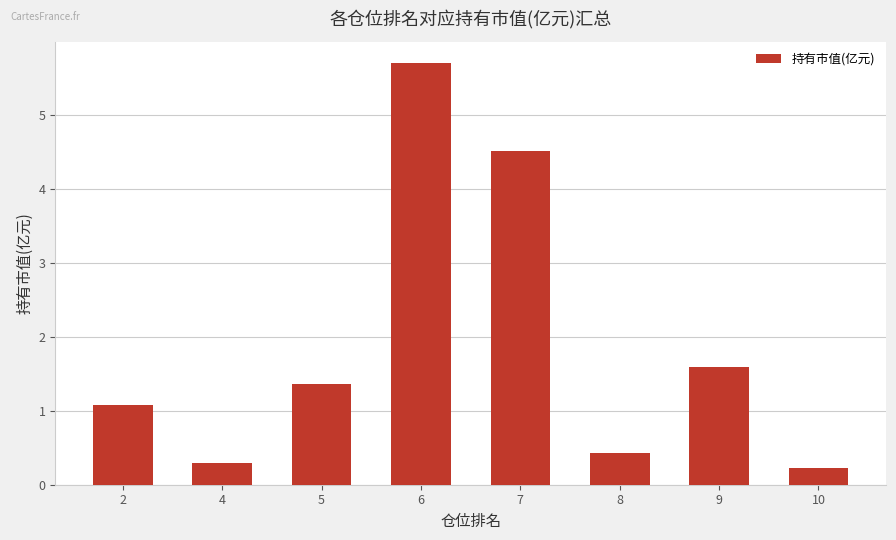

How many data points does each series have?

8